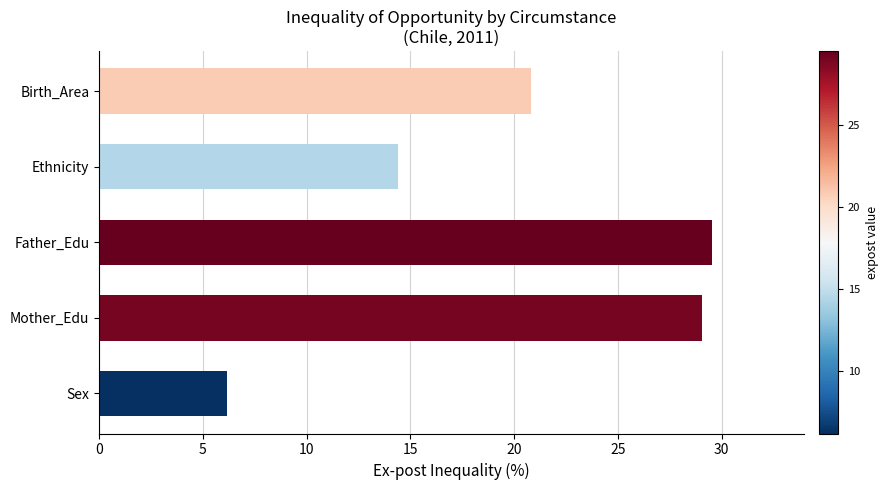

What is the minimum value shown in the chart?

6.2